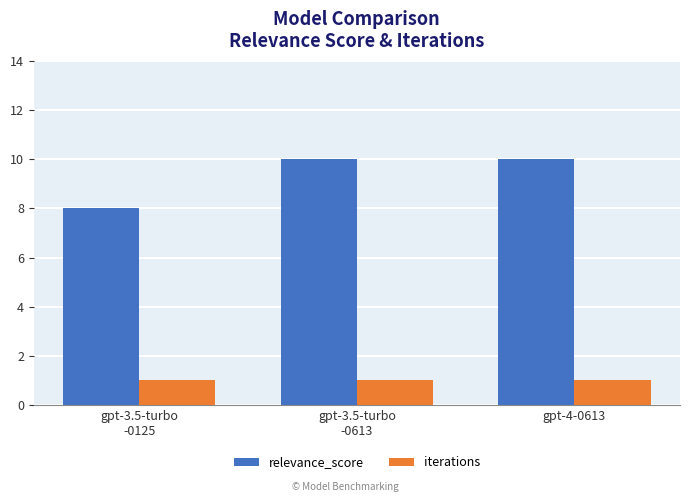

What is the label of the 3rd bar from the left?

gpt-4-0613